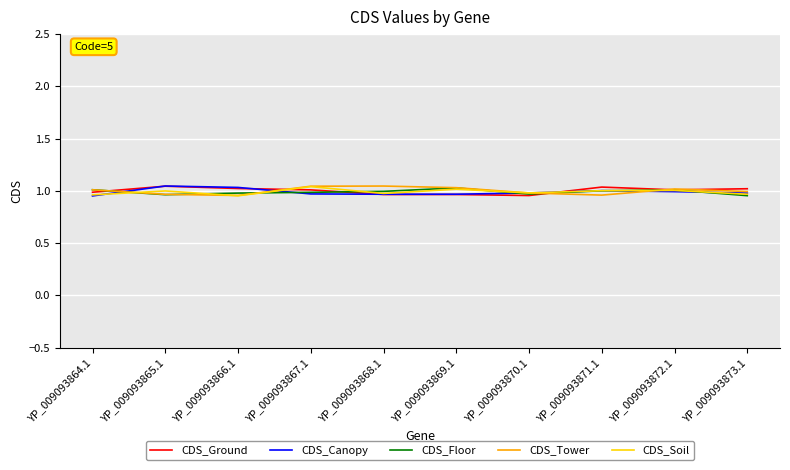

Is it true that CDS_Ground equals 1.0 at YP_009093866.1?

True